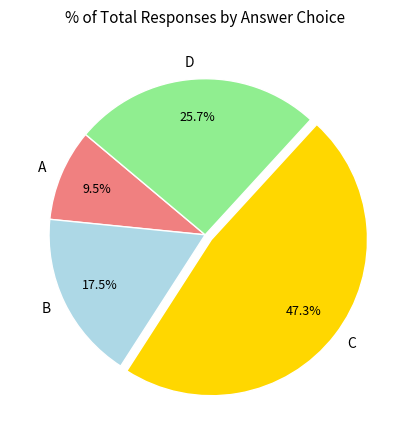

How much of the chart is everything except C?

52.7%